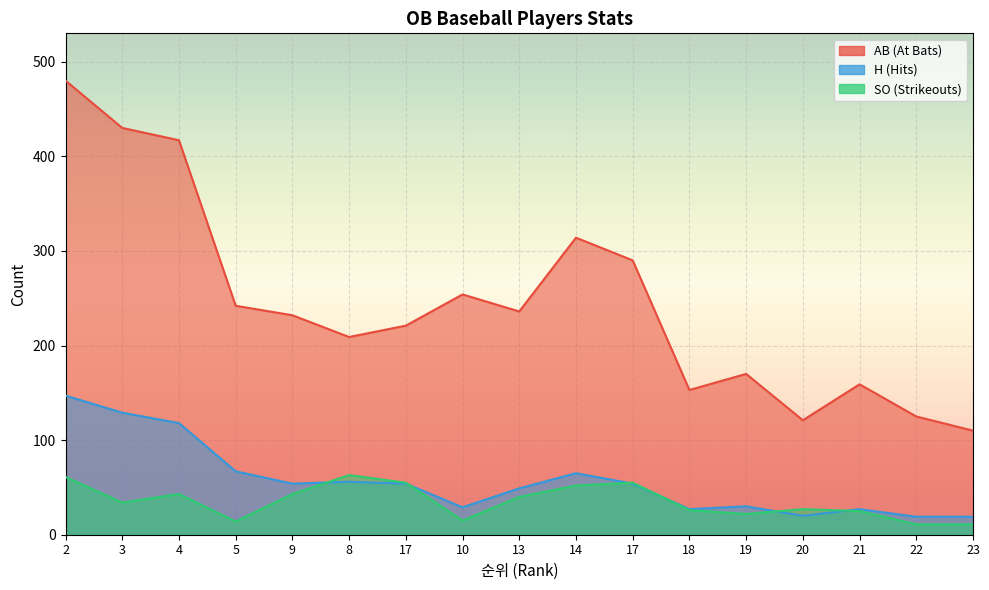

Reading left to right, what are all the values shown in this chart?

AB: 480	430	417	242	232	209	221	254	236	314	290	153	170	121	159	125	110
H: 147	129	118	67	54	56	54	29	49	65	54	27	30	20	27	19	19
SO: 61	34	43	14	43	63	55	15	40	52	55	26	22	27	25	11	11